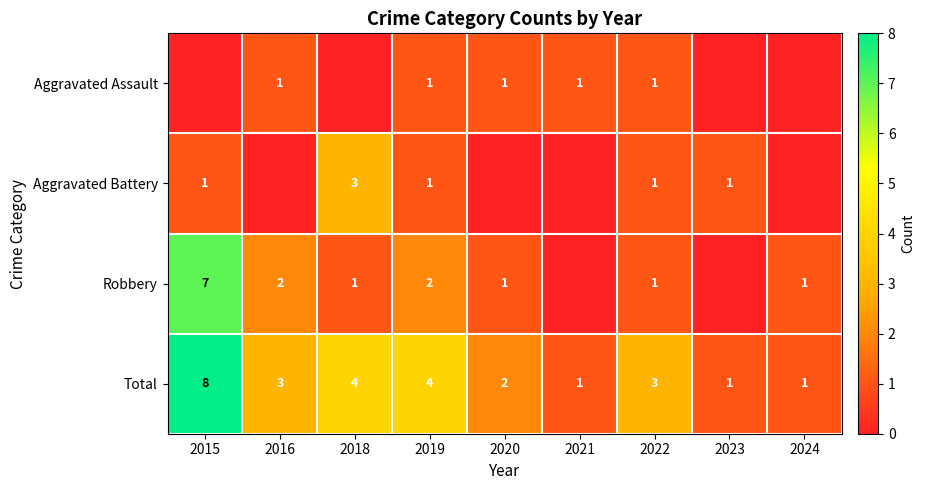

True or false: Total has a value of 1 at 2022.

False